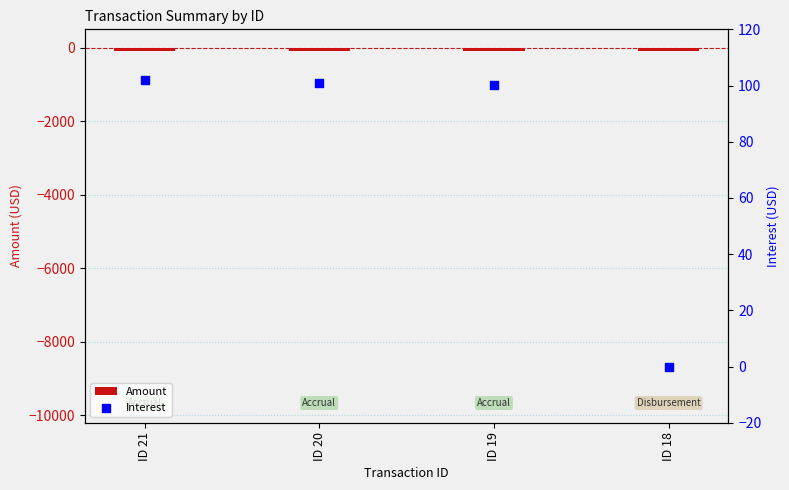

Which series has the largest total across all categories?

Interest